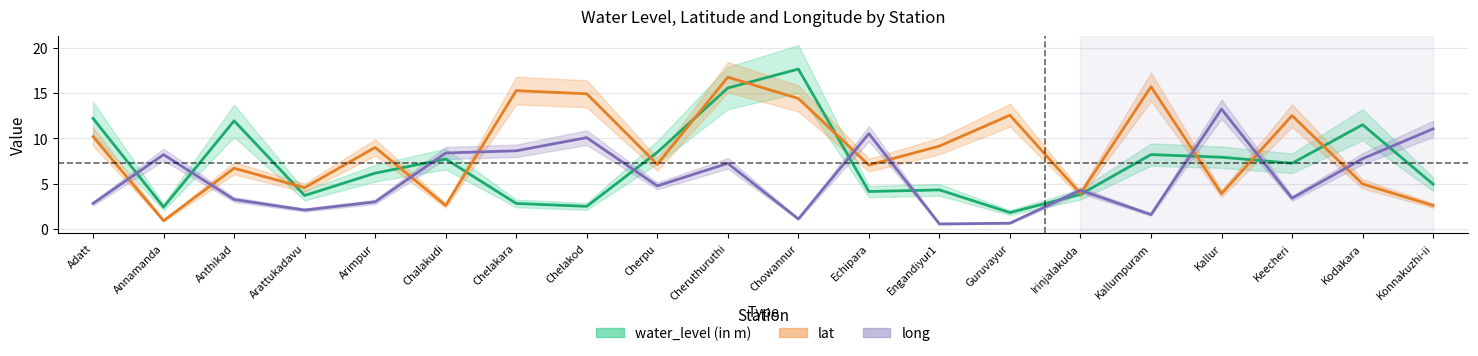

Between Irinjalakuda and Anthikad, which is larger?

Anthikad